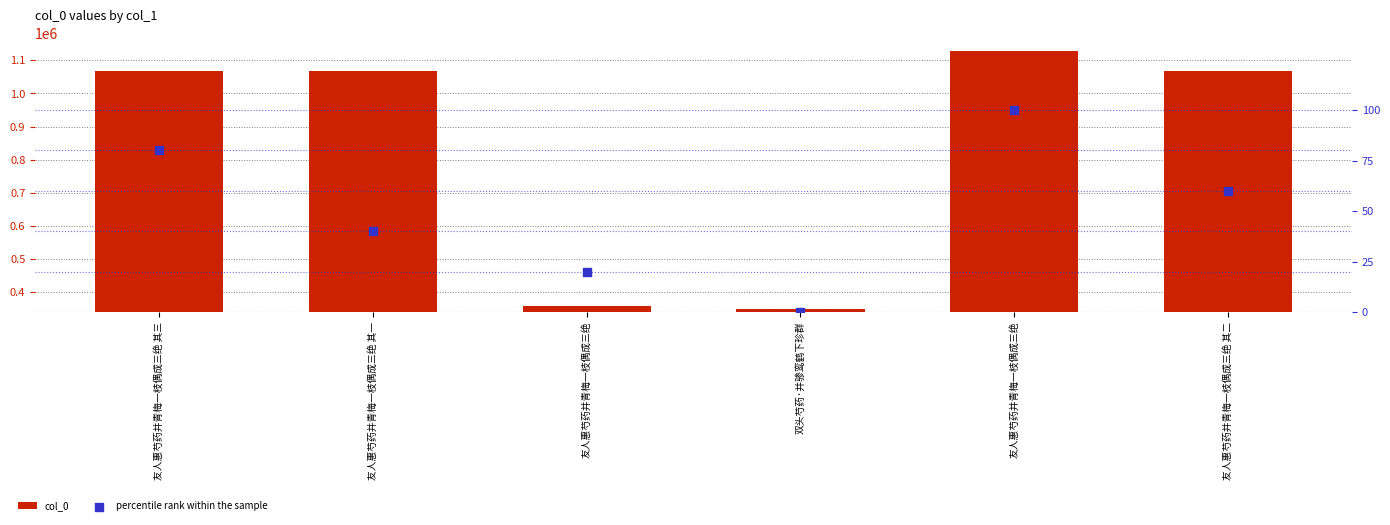

At which category is the sum across all series the highest?

友人惠芍药并青梅一枝偶成三绝